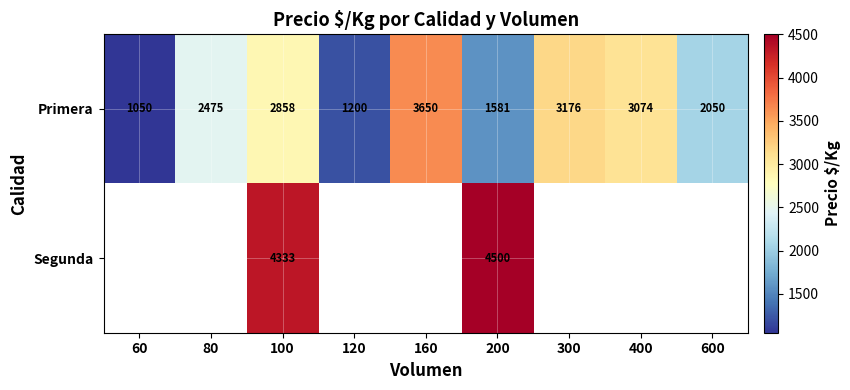

What is the sum of all Primera values?

21114